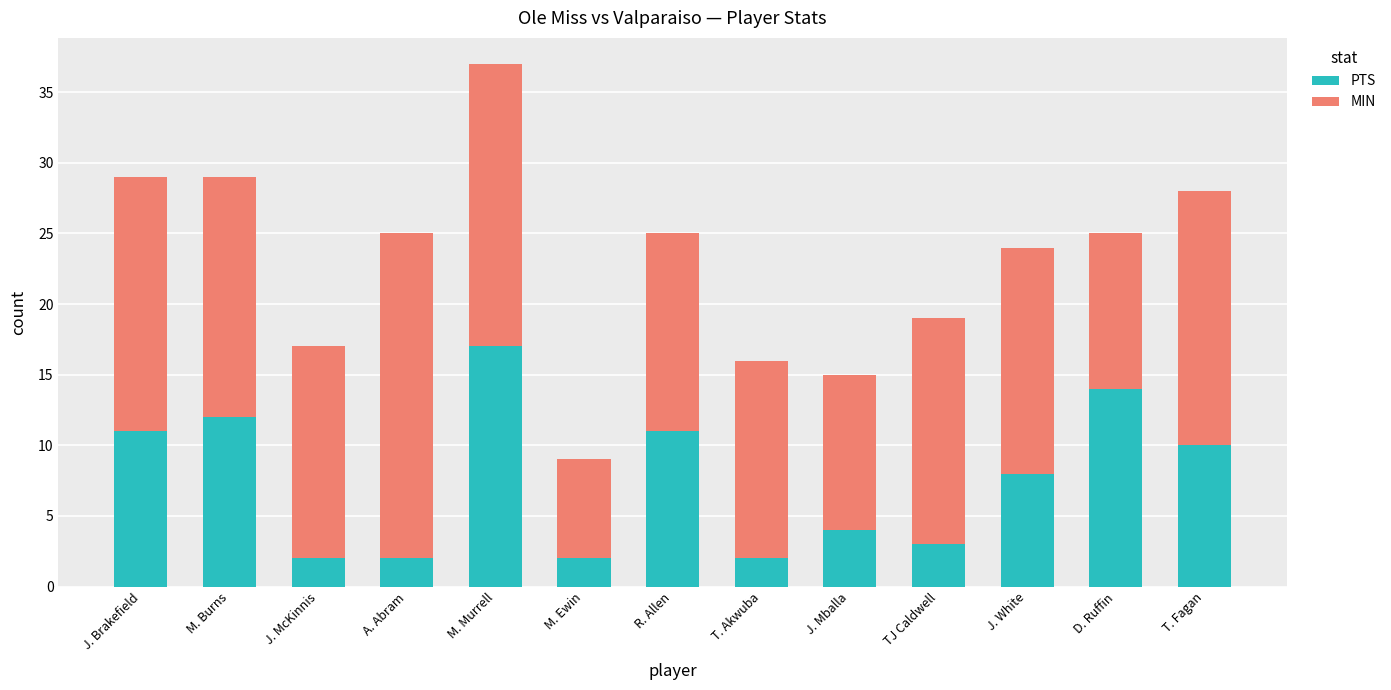

The PTS series shows 3 at TJ Caldwell. True or false?

True